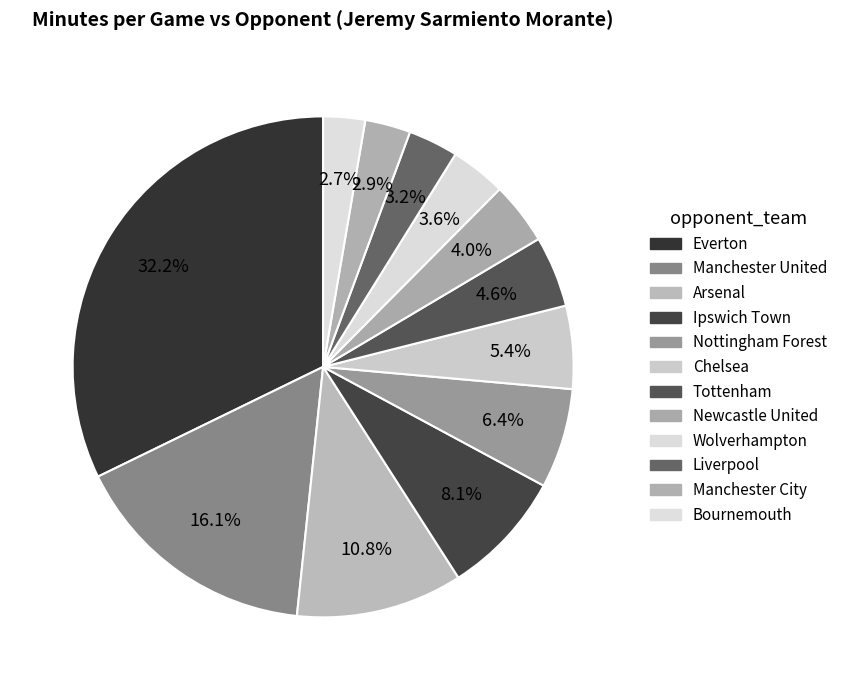

Is Liverpool the majority of the pie?

No